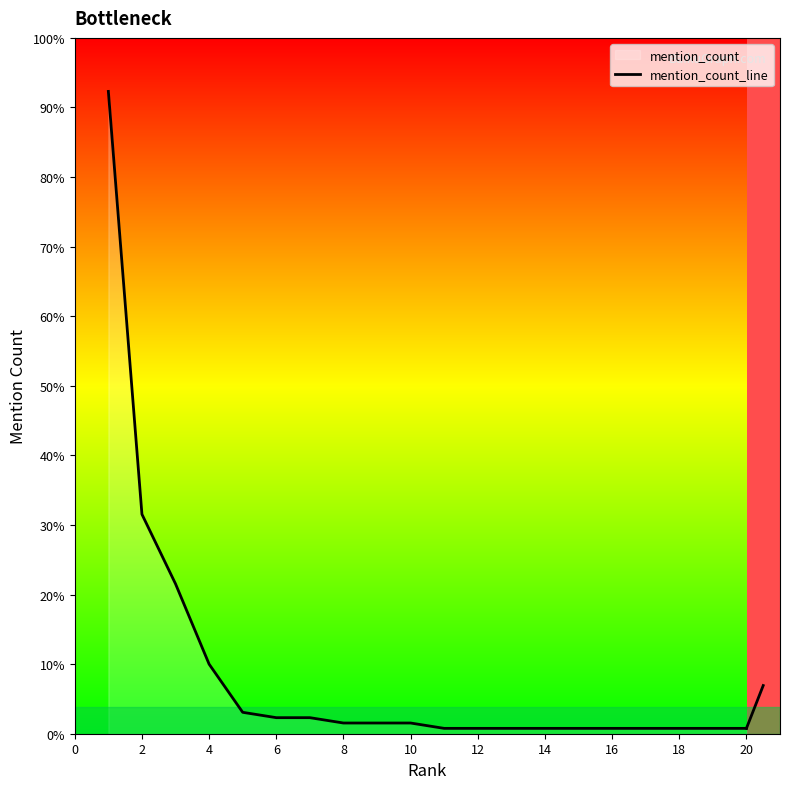

What is the value of the 8th point from the left?

2